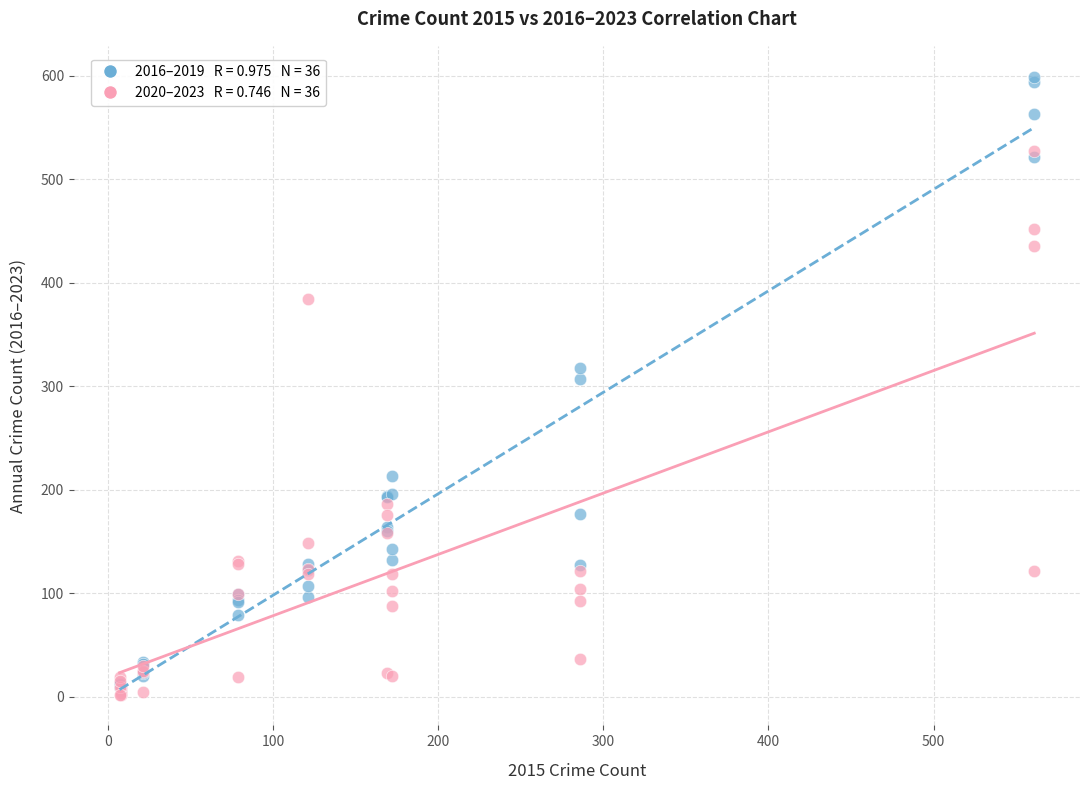

Across all series, what Y value is closest to 300?

307